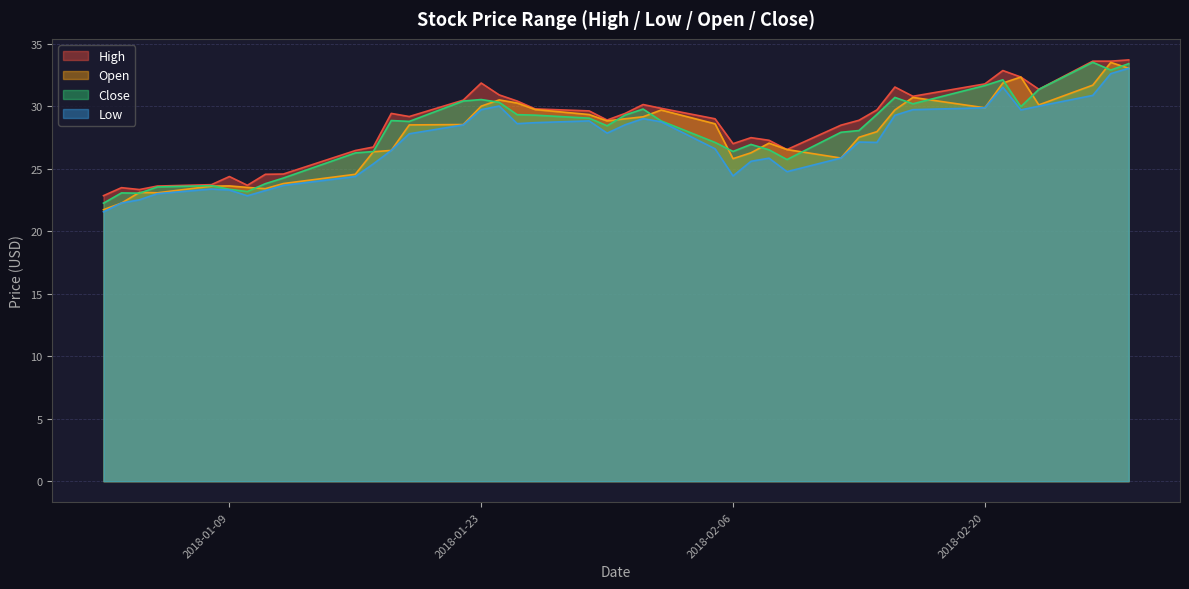

True or false: Close has a value of 47.1 at 2018-02-06.

False